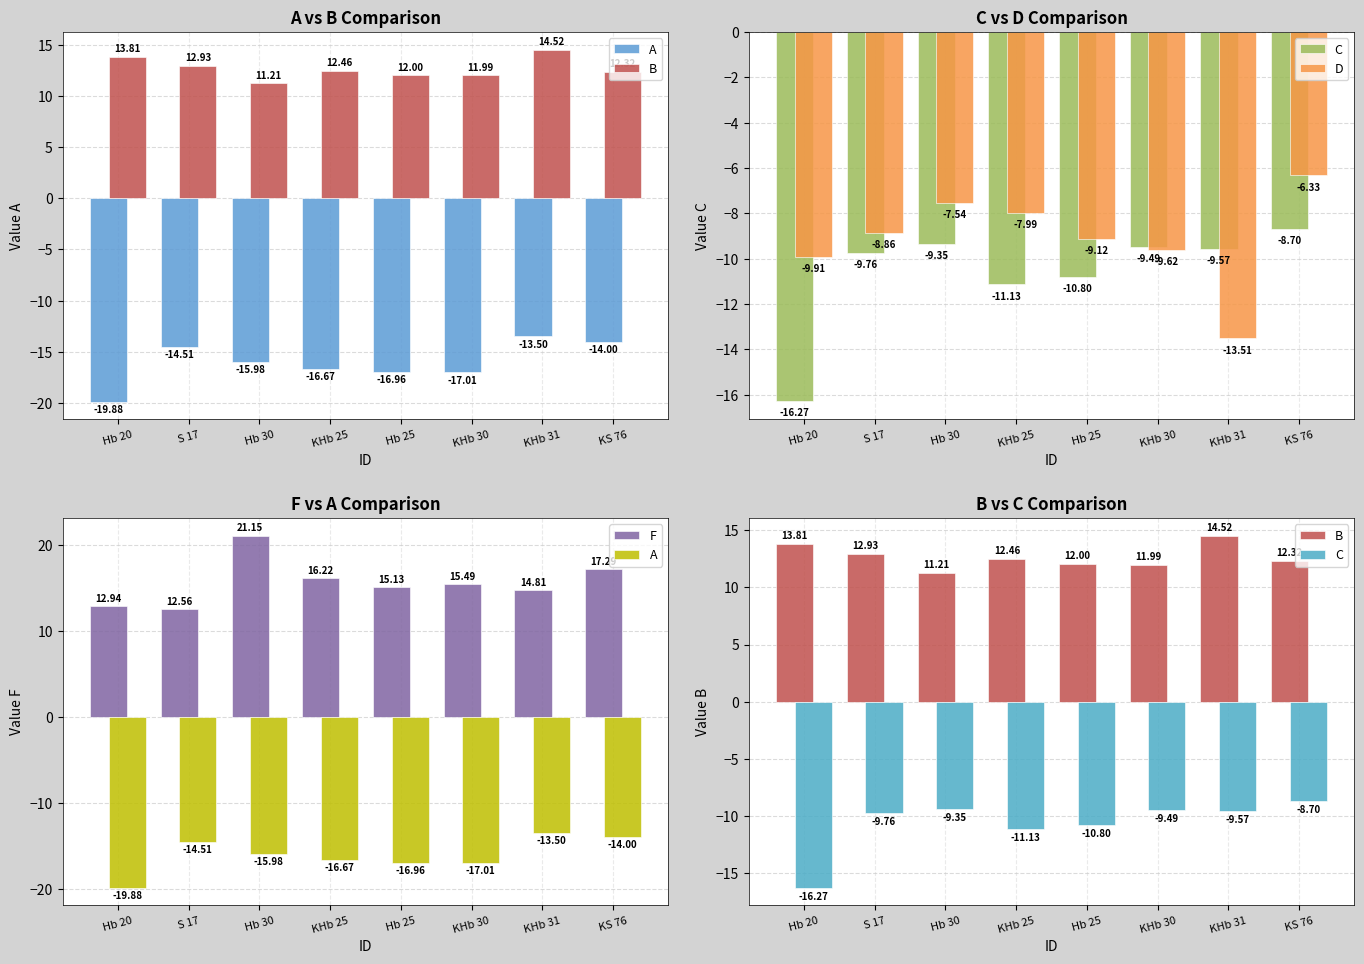

What position from the right is Hb 25?

4